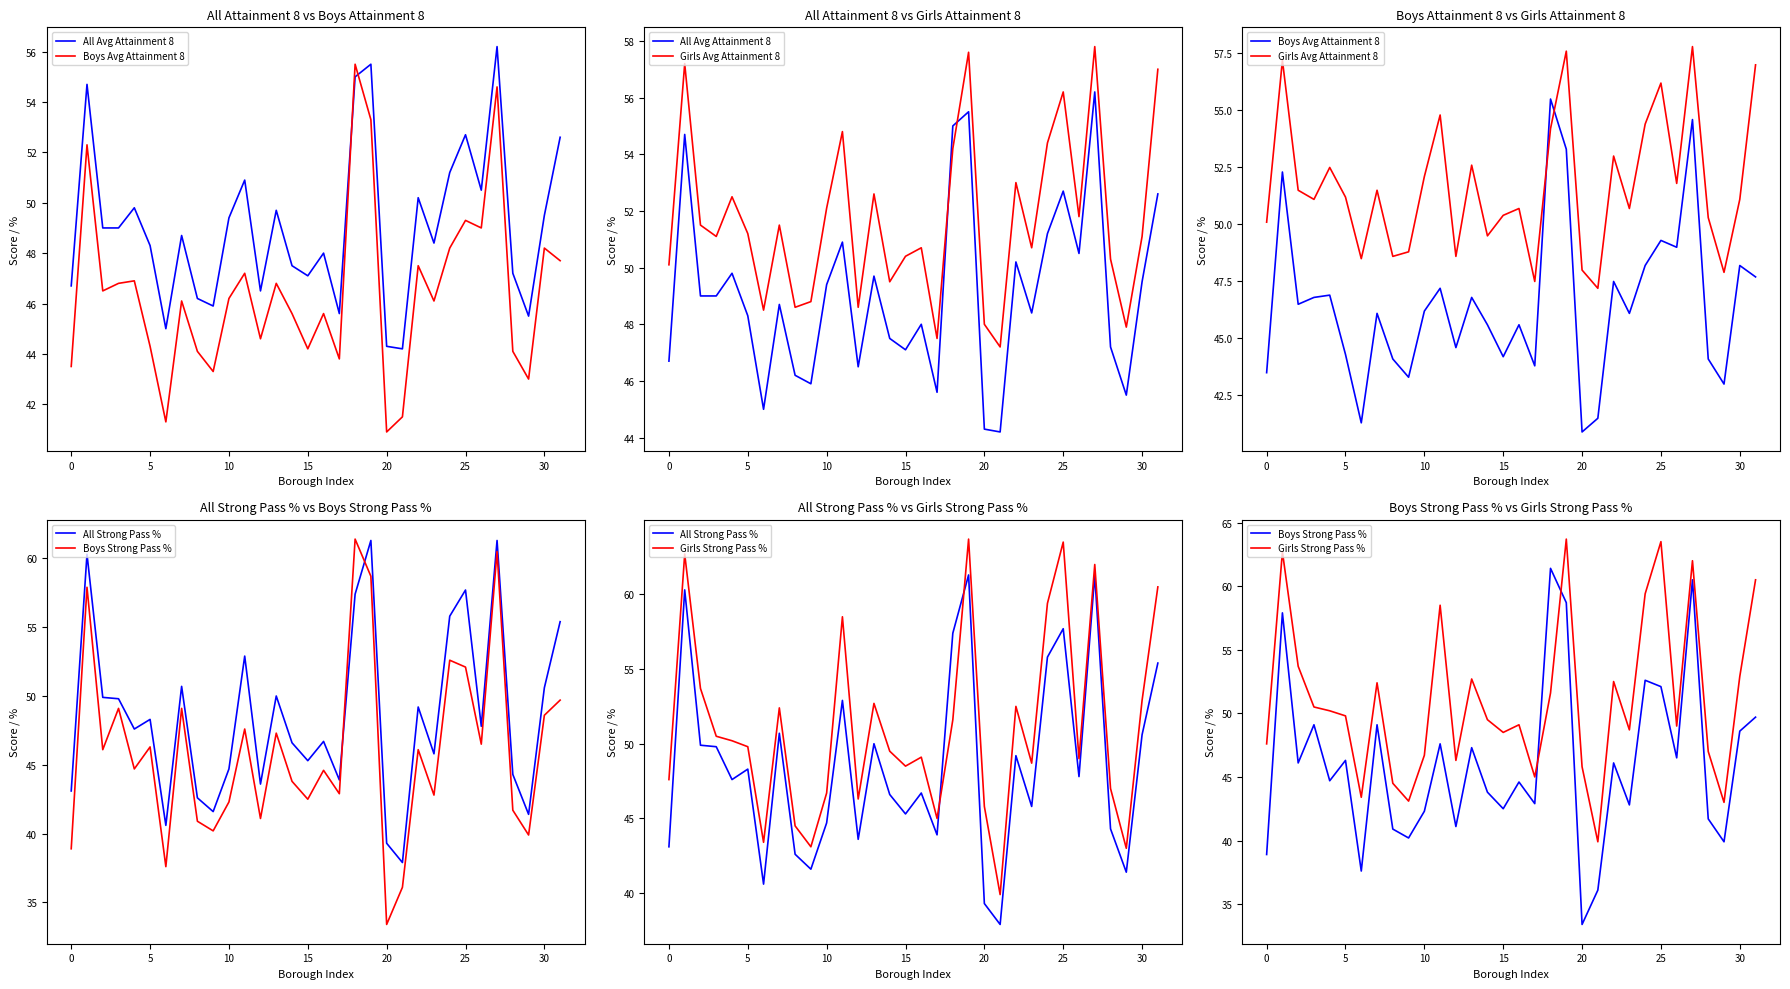

The value of Girls Avg Attainment 8 at 21 is 47.2. True or false?

True